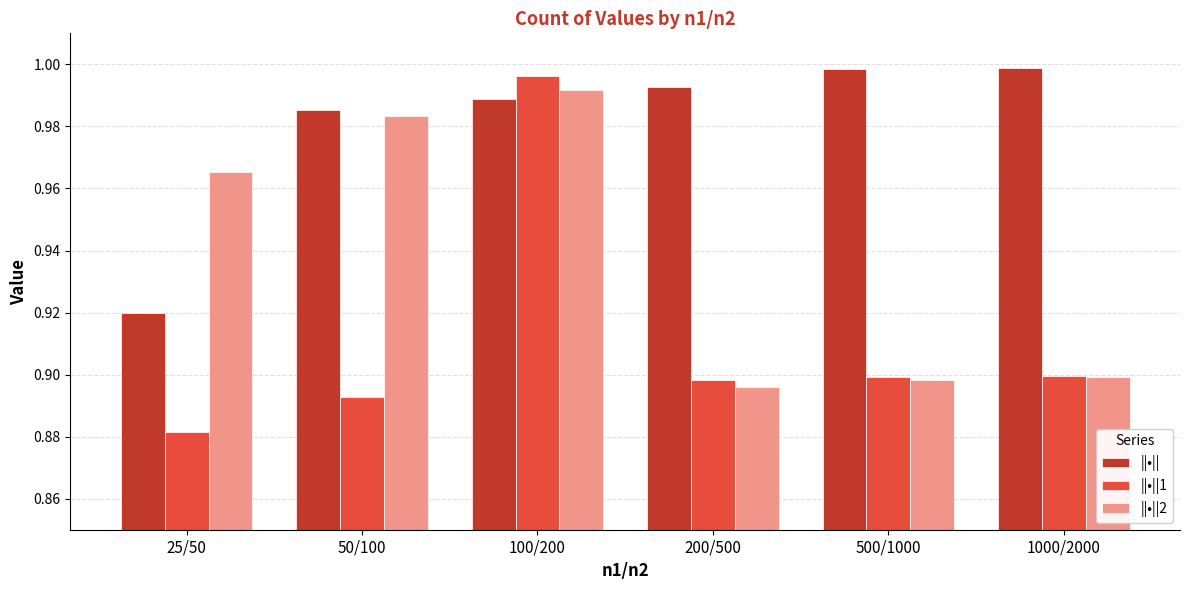

What is the sum of all ||•||1 values?

5.5